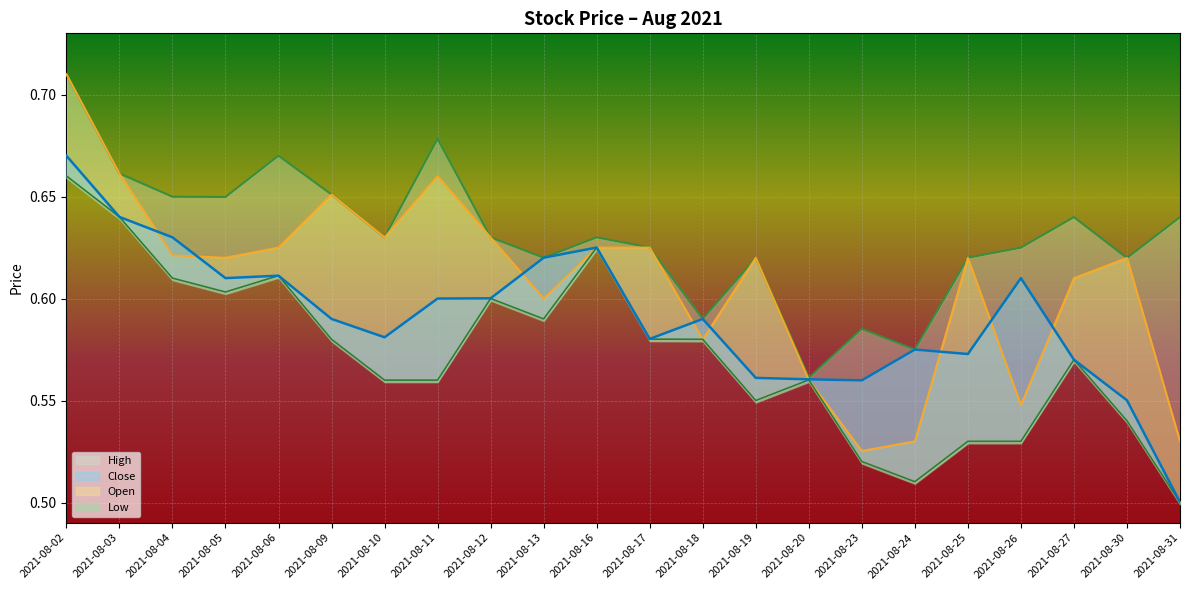

What is the total value across all series at 2021-08-31?

2.2